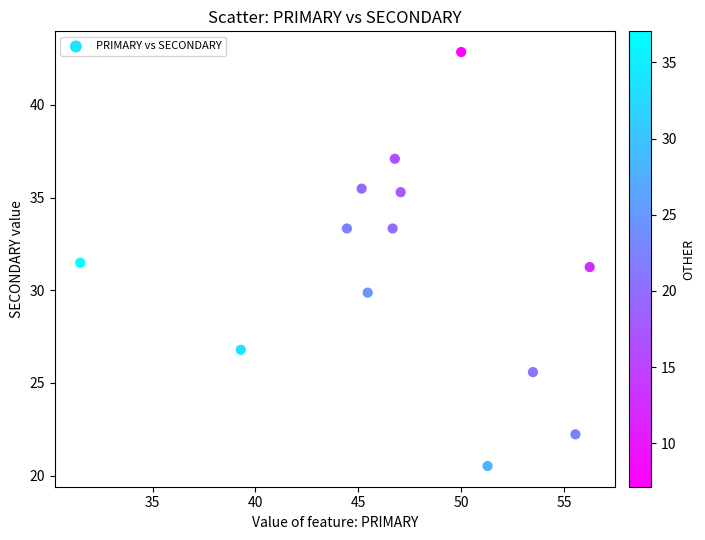

What is the range of X values (max minus min)?

24.8